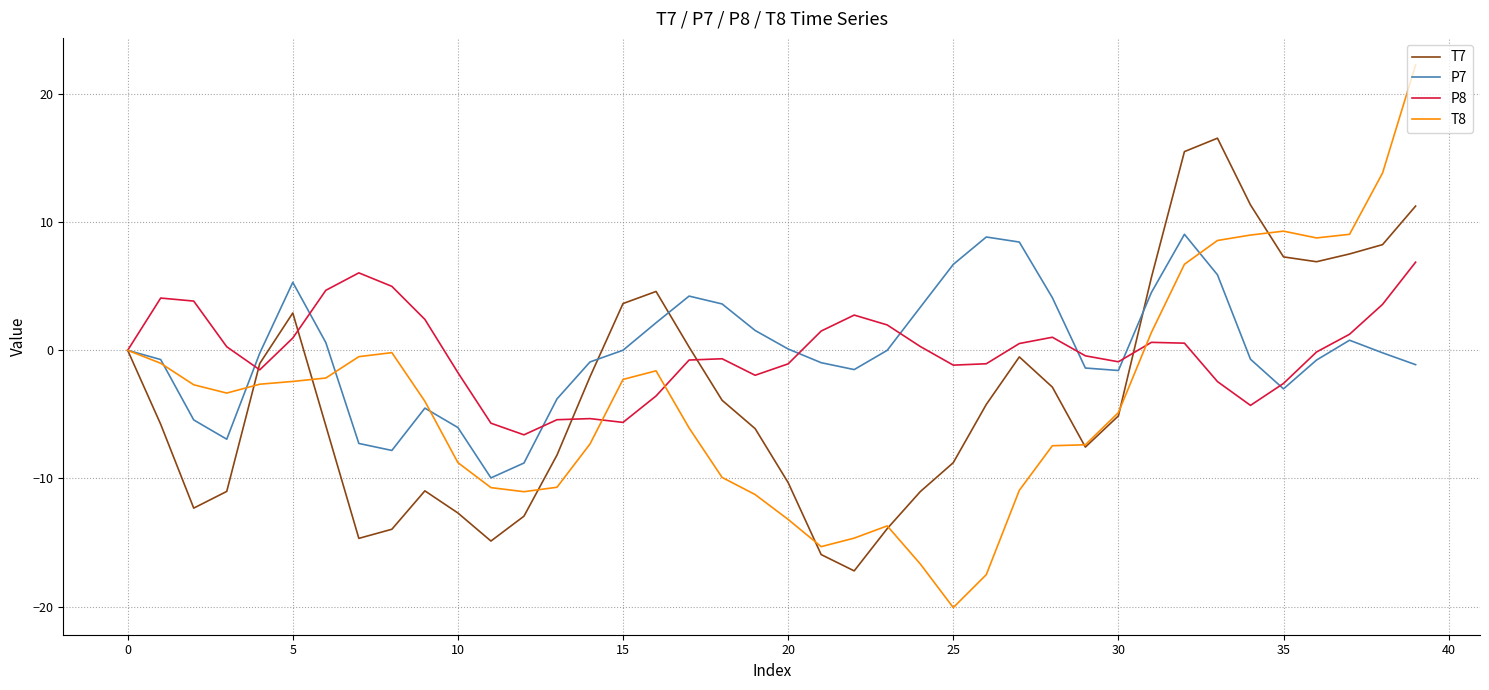

Which series has the largest range (max minus min)?

T8